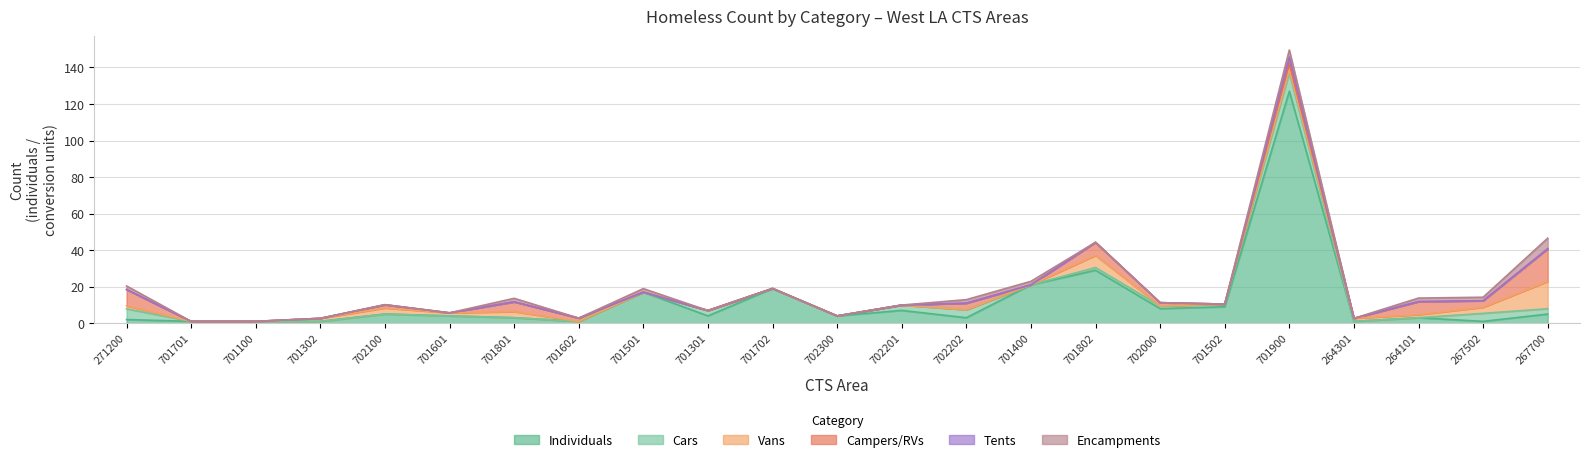

Which series changed the most between 701802 and 264301?

Individuals